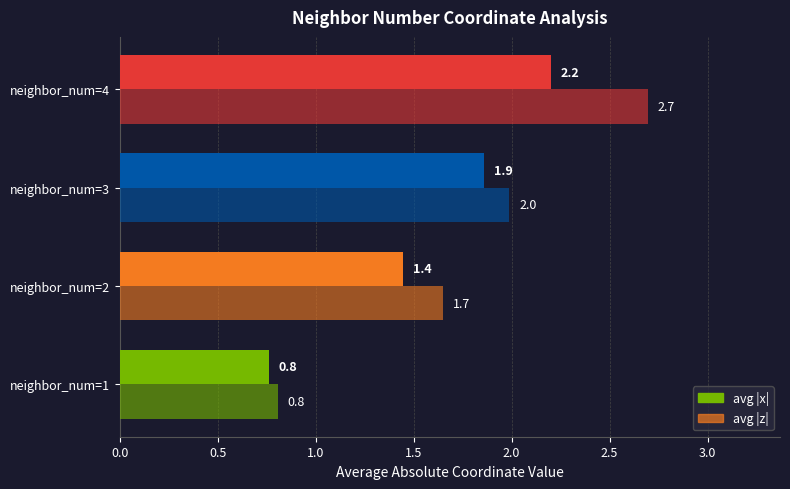

At how many categories does at least one series exceed 1?

3